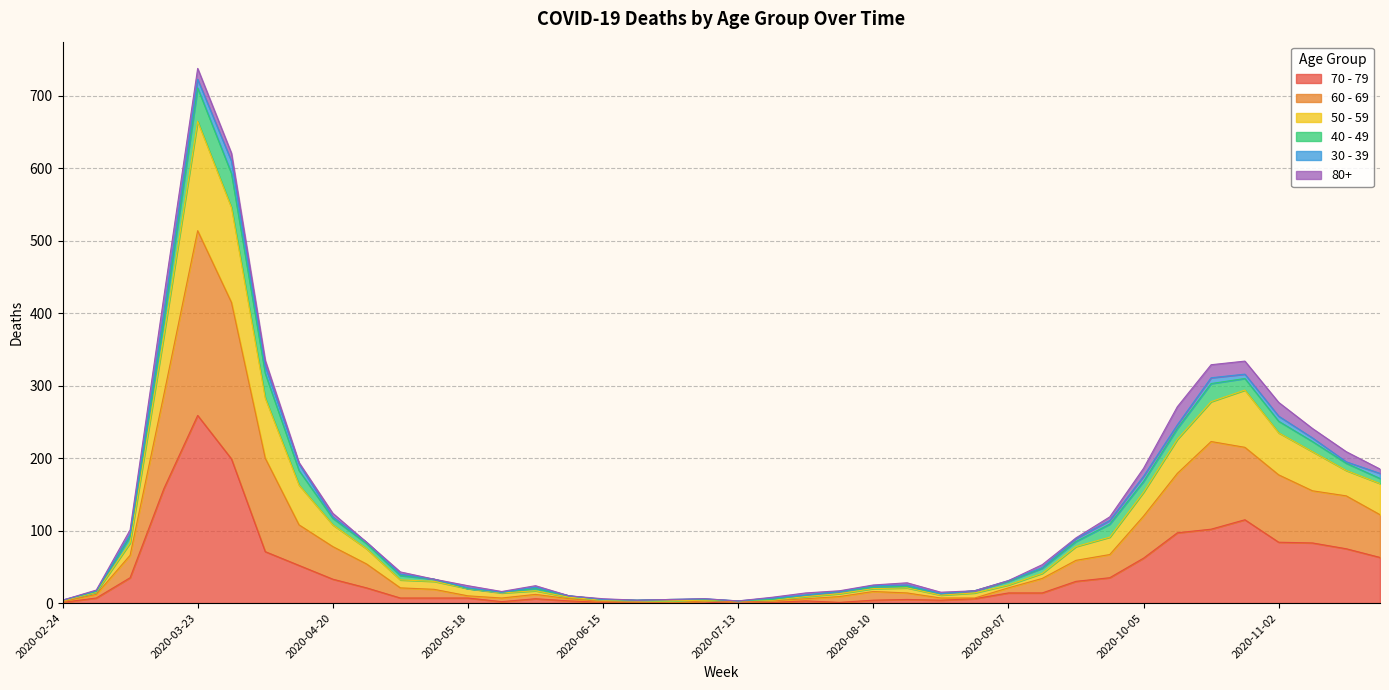

At which label does 70 - 79 reach its peak?

2020-03-23